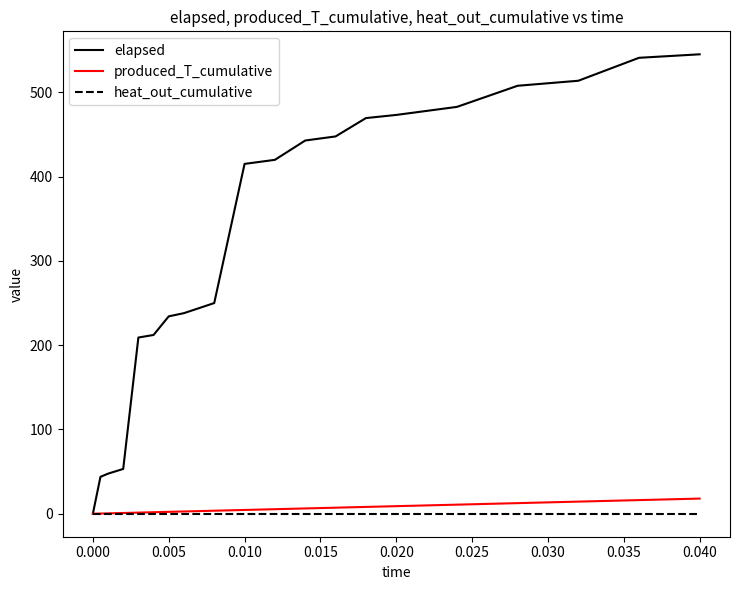

What is the average value of the elapsed series?

327.4